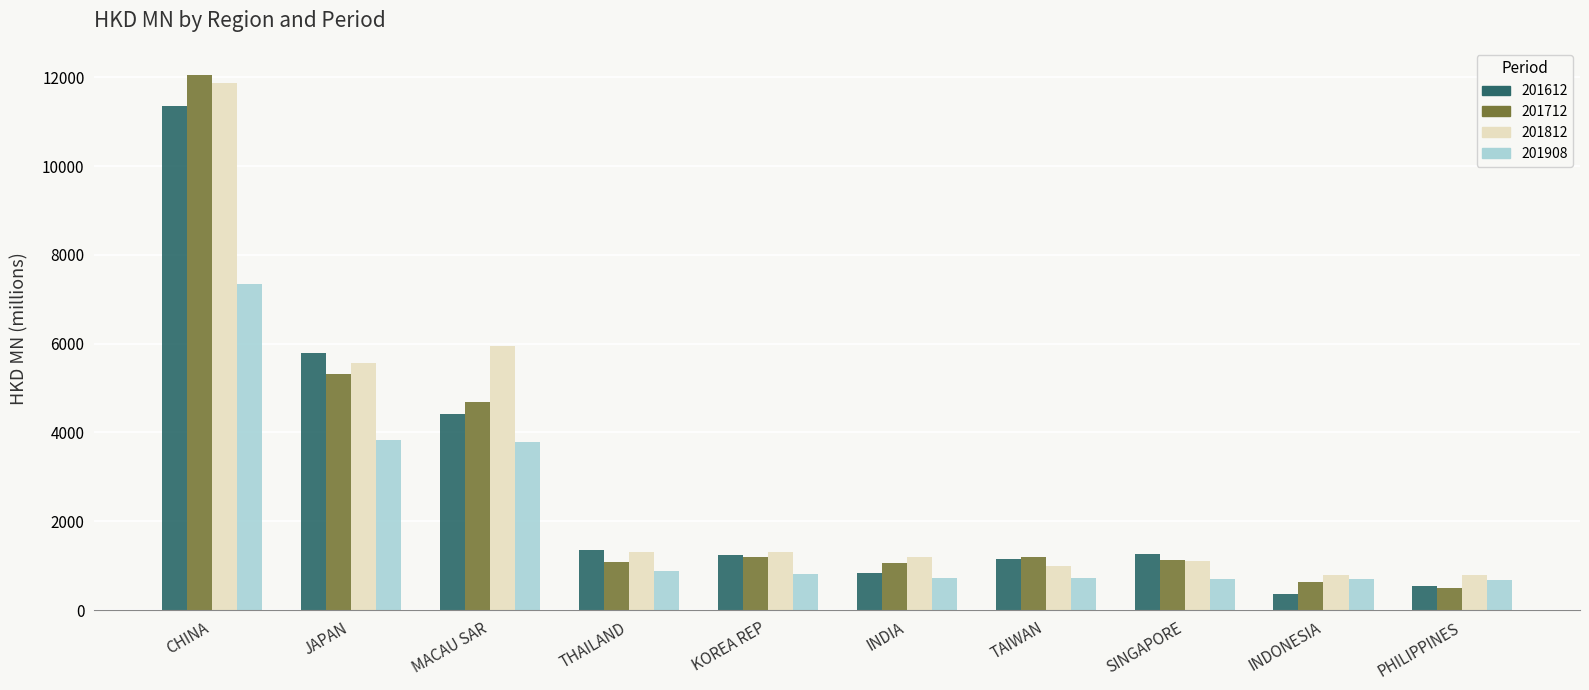

What are all the series names shown in the legend?

201612, 201712, 201812, 201908